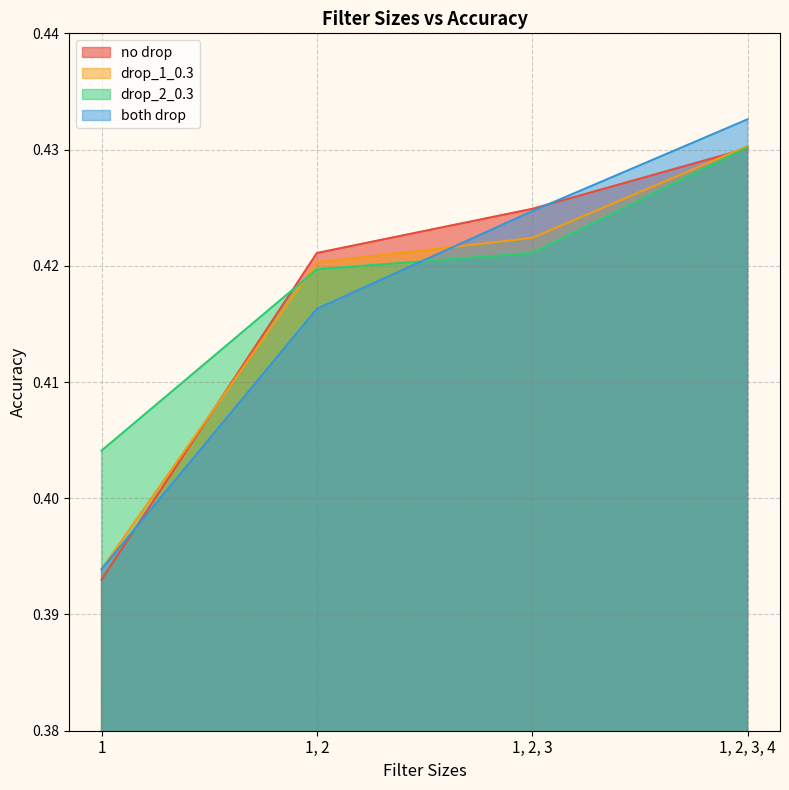

Rank the series by their maximum value, from lowest to highest.

no drop, drop_2_0.3, drop_1_0.3, both drop